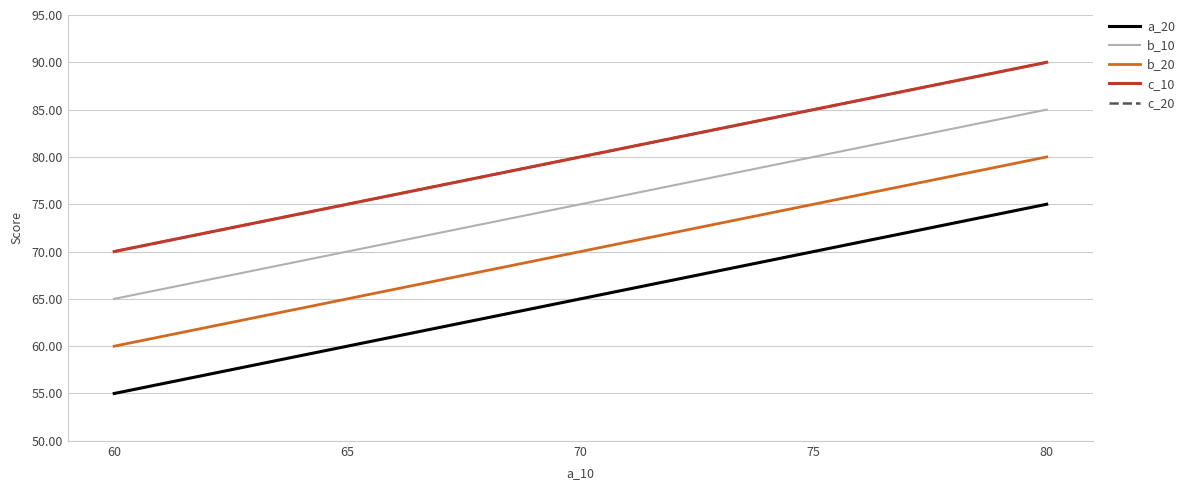

Reading left to right, what are all the values shown in this chart?

a_20: 55	60	65	70	75
b_10: 65	70	75	80	85
b_20: 60	65	70	75	80
c_10: 70	75	80	85	90
c_20: 70	75	80	85	90